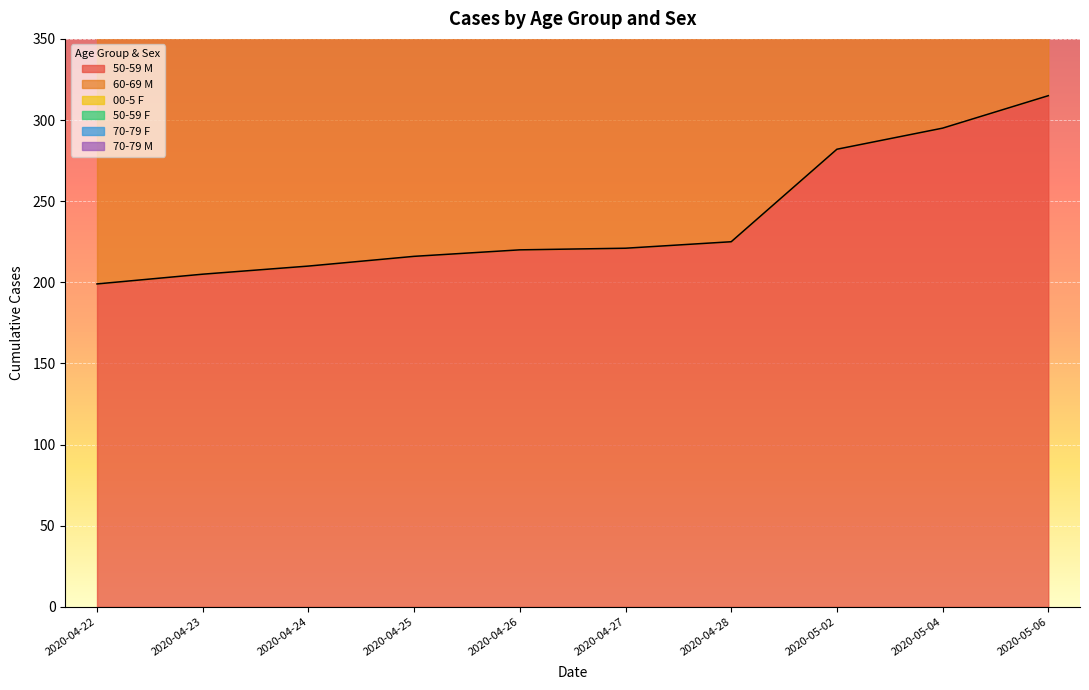

True or false: 50-59 M has a value of 225 at 2020-04-28.

True